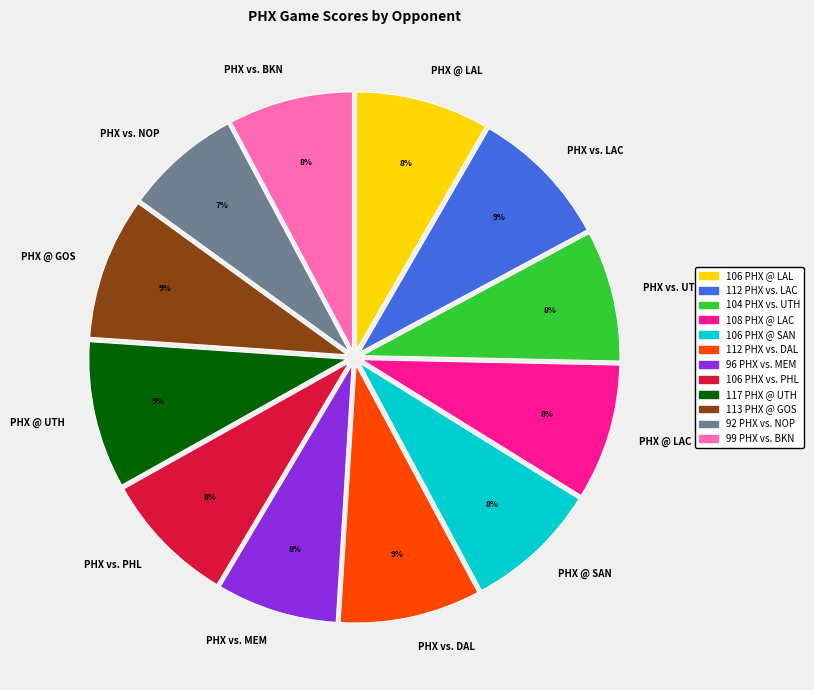

True or false: PHX vs. DAL accounts for 9% of the total.

True